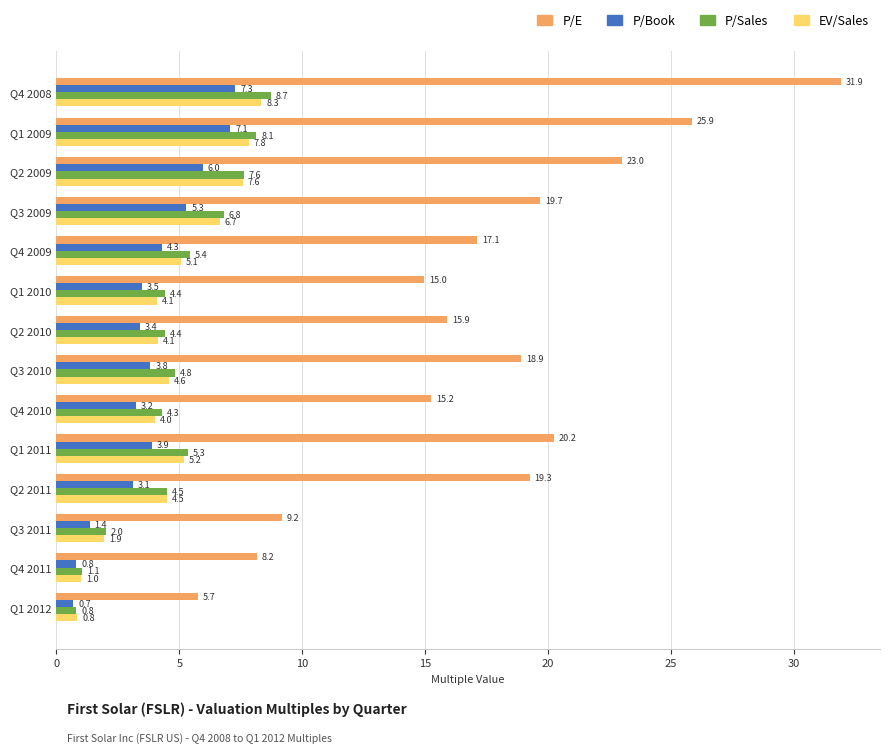

Which series has the largest range (max minus min)?

P/E